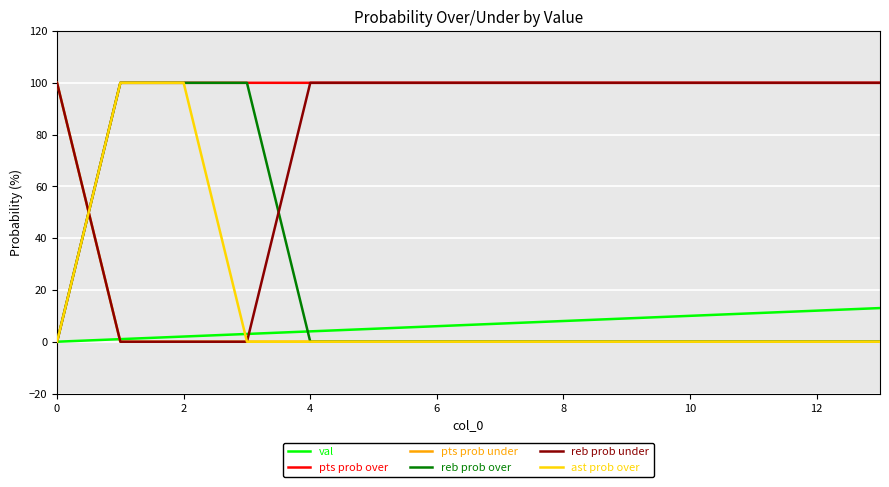

What is the maximum value shown in the chart?

100